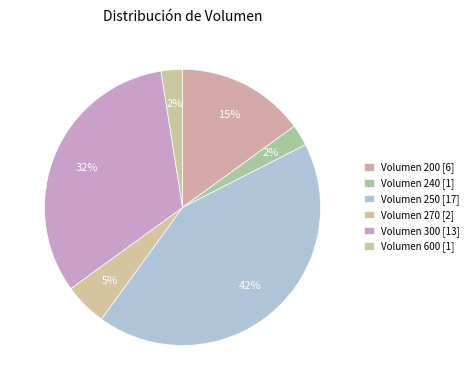

How many slices are in this pie chart?

6